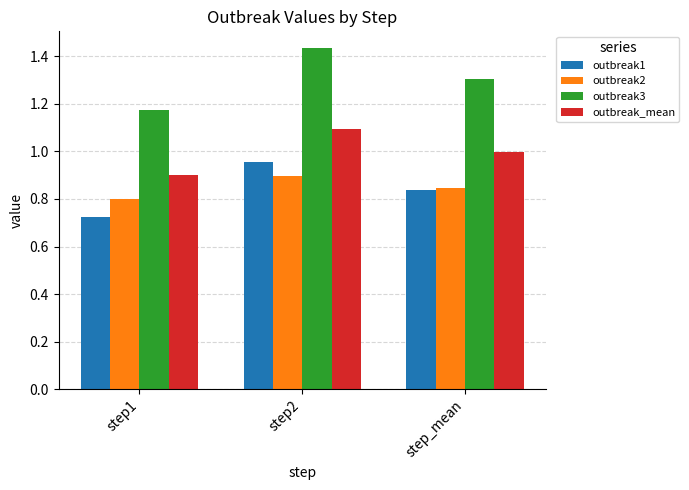

Is it true that outbreak1 equals 0.2 at step1?

False